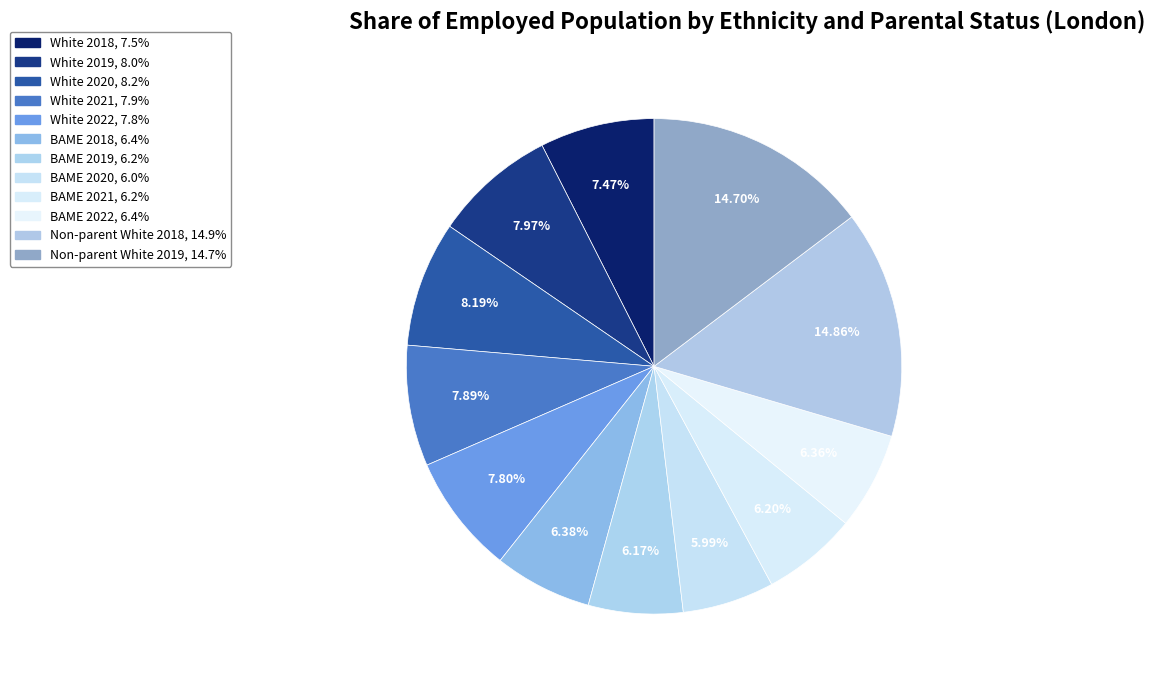

To the nearest percent, what portion does BAME 2021 represent?

6%